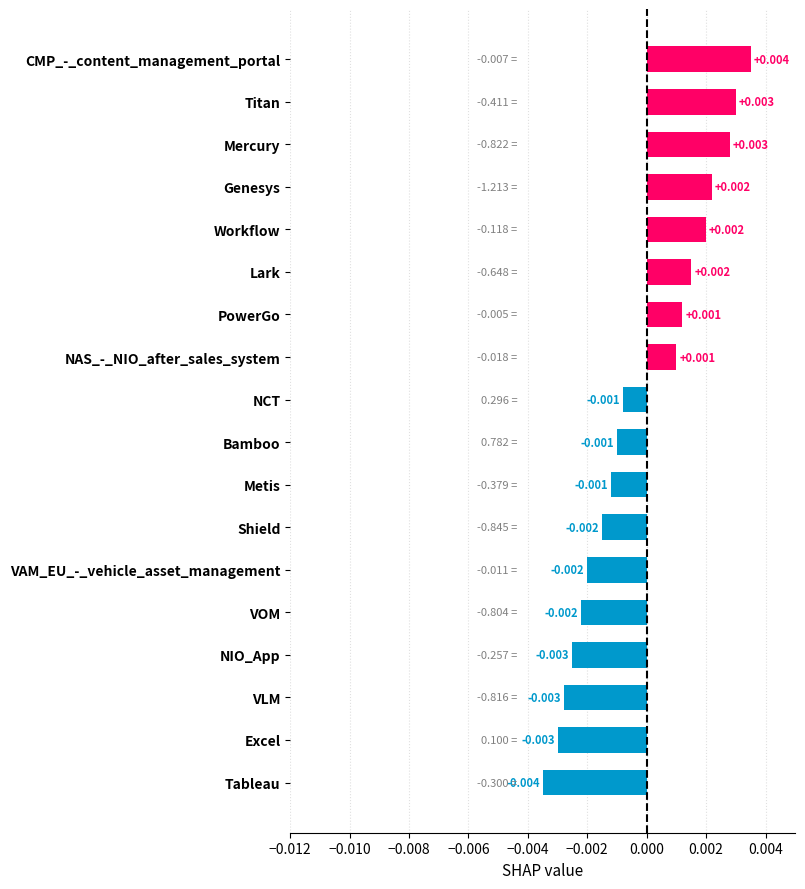

How many data points does each series have?

18